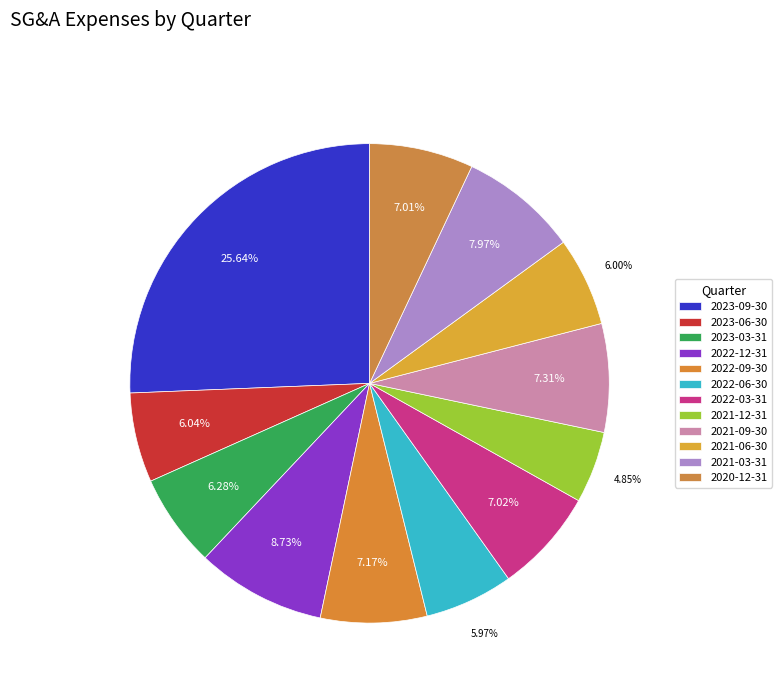

What percentage is the 2022-03-31 slice, to the nearest percent?

7%